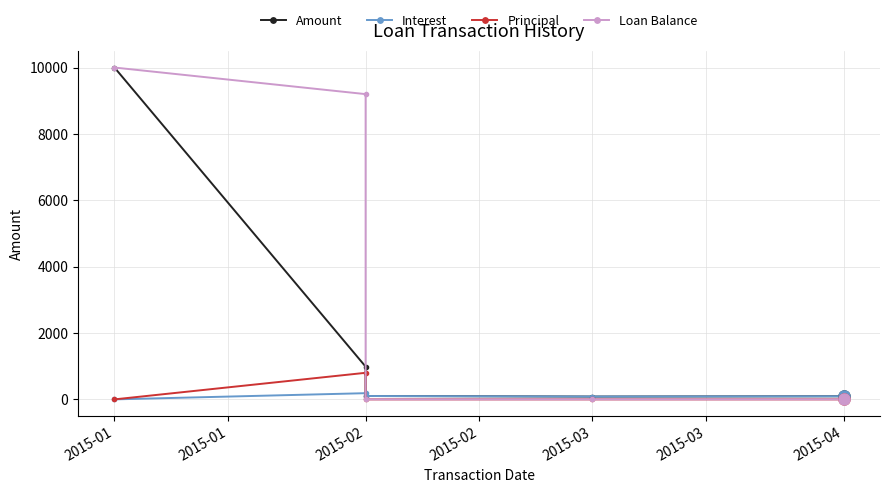

How many lines are shown in the chart?

4